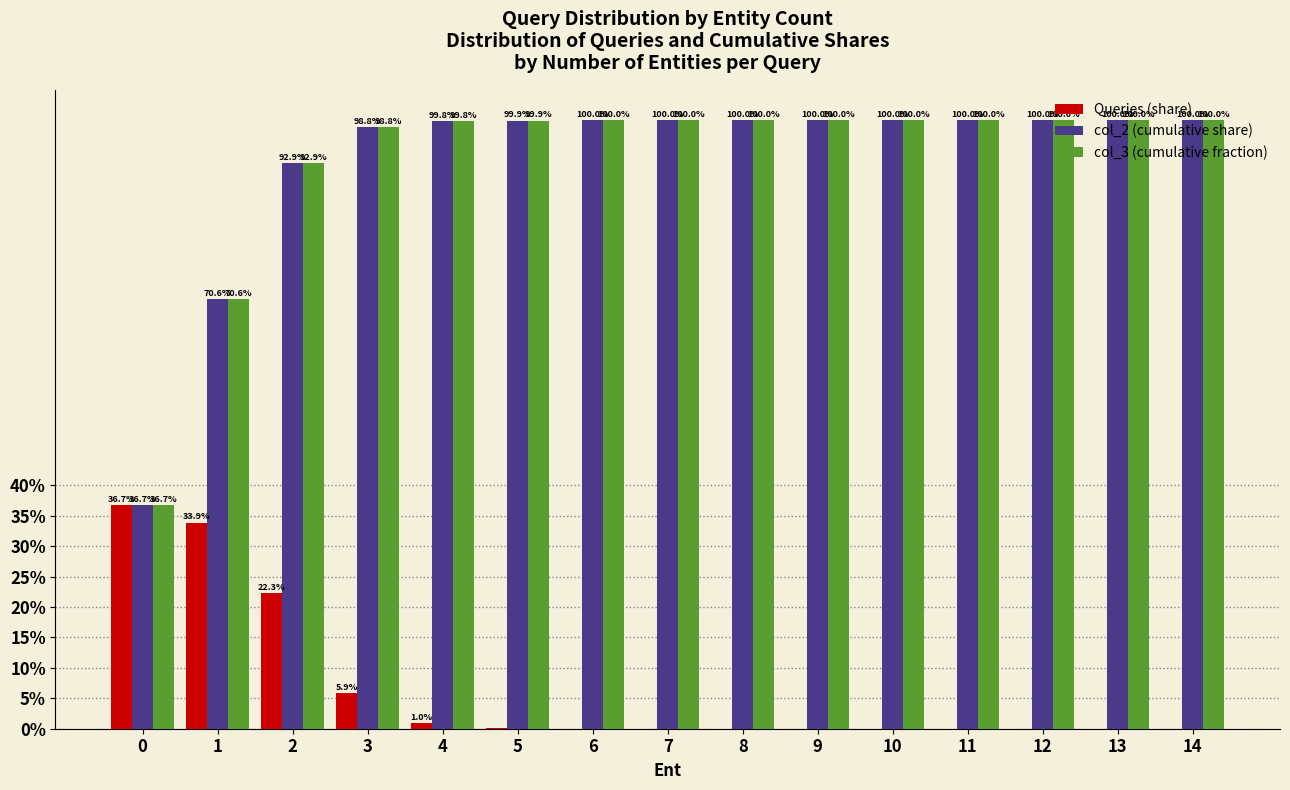

The value of col_3 (cumulative fraction) at 7 is 0.5. True or false?

False